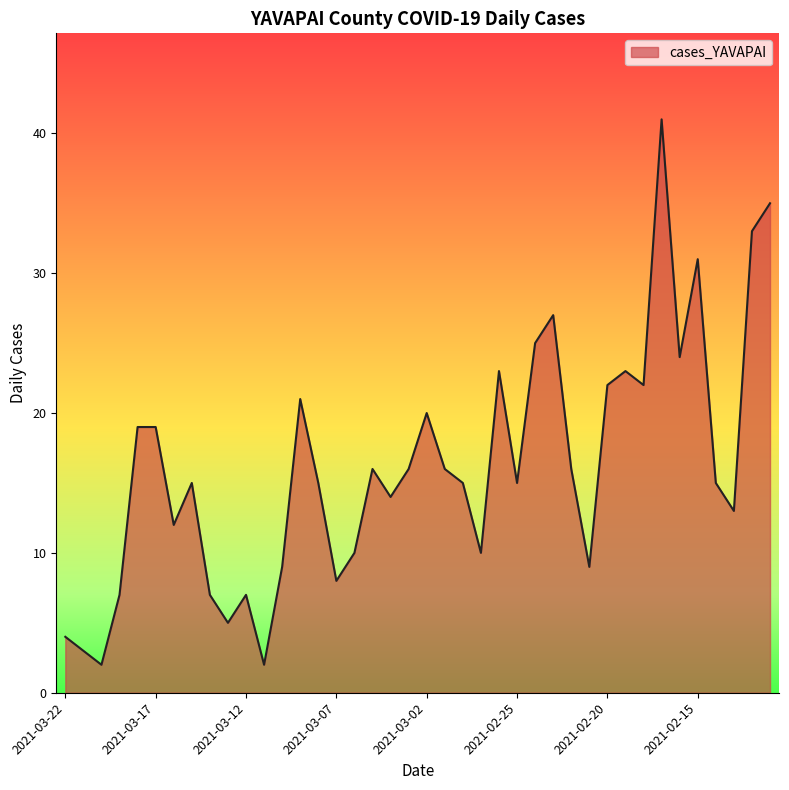

What is the maximum value shown in the chart?

41